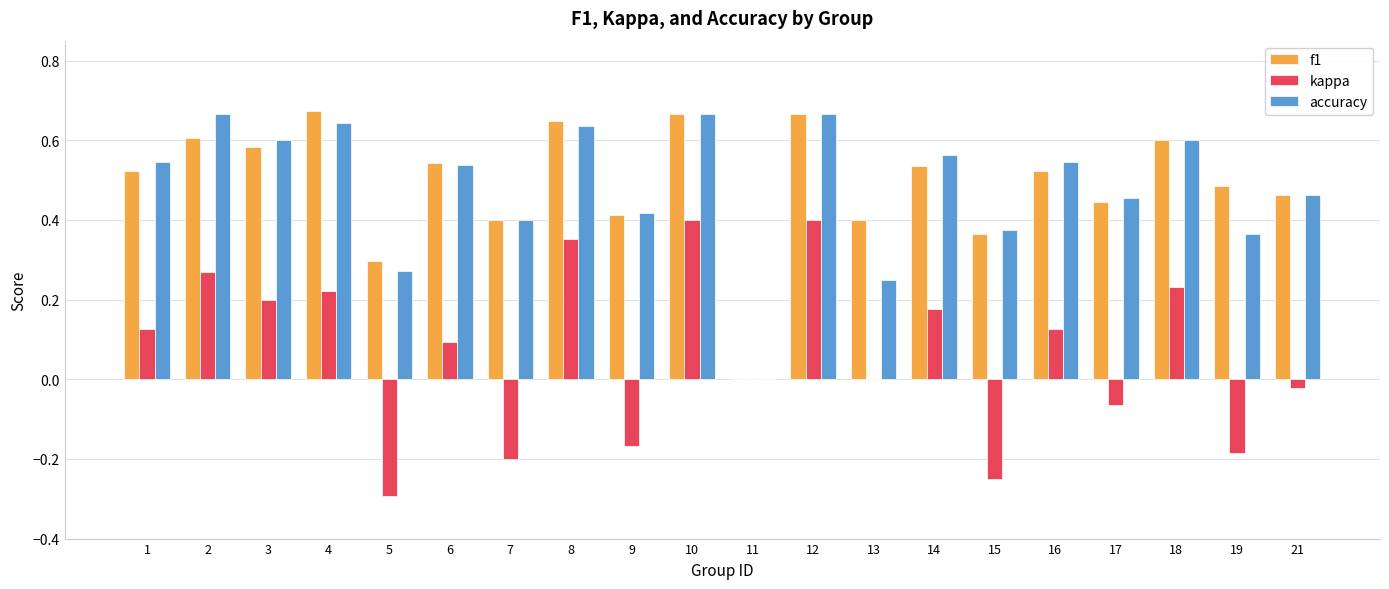

True or false: accuracy has a value of 0.0 at 11.

True